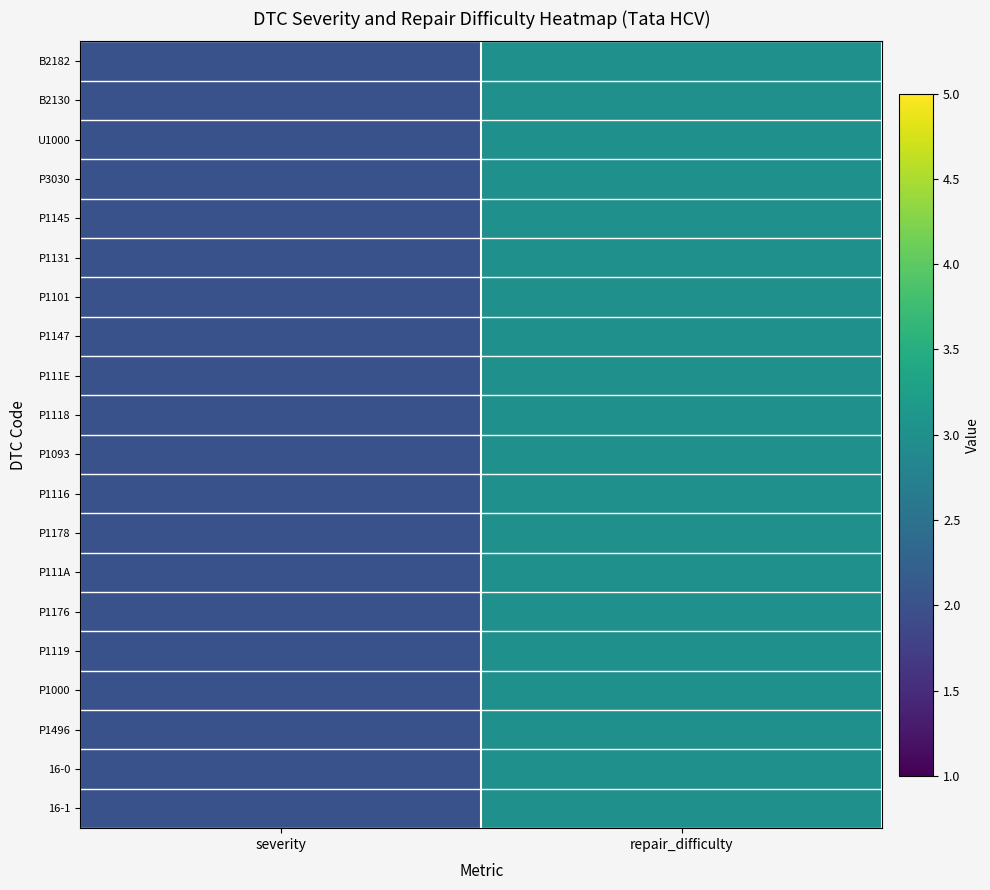

Rank the series by their maximum value, from lowest to highest.

B2182, B2130, U1000, P3030, P1145, P1131, P1101, P1147, P111E, P1118, P1093, P1116, P1178, P111A, P1176, P1119, P1000, P1496, 16-0, 16-1